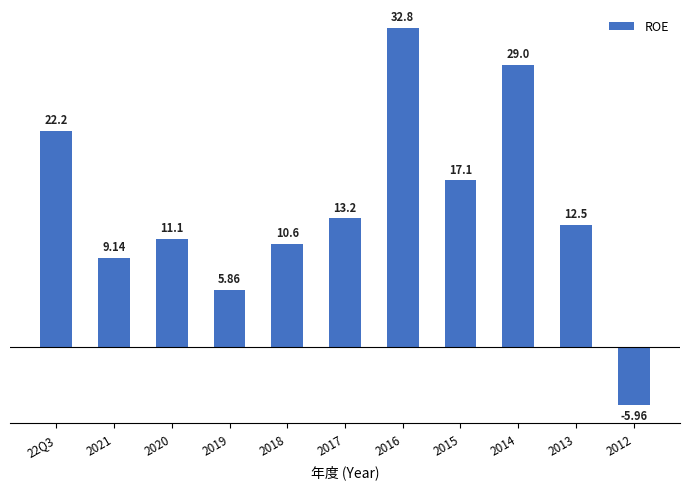

List the labels in order of value, smallest first.

2012, 2019, 2021, 2018, 2020, 2013, 2017, 2015, 22Q3, 2014, 2016